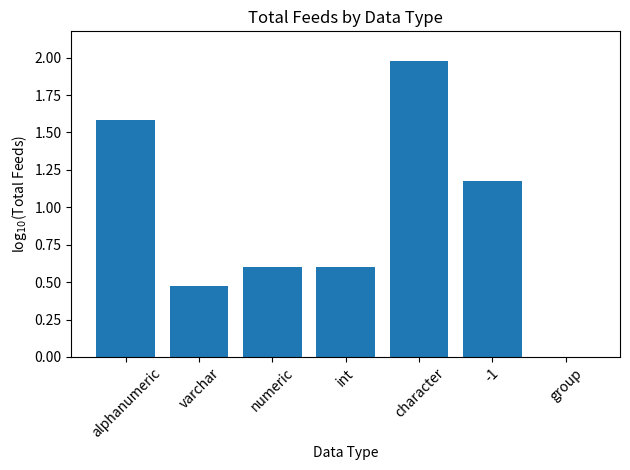

What is the sum of all values?

6.4